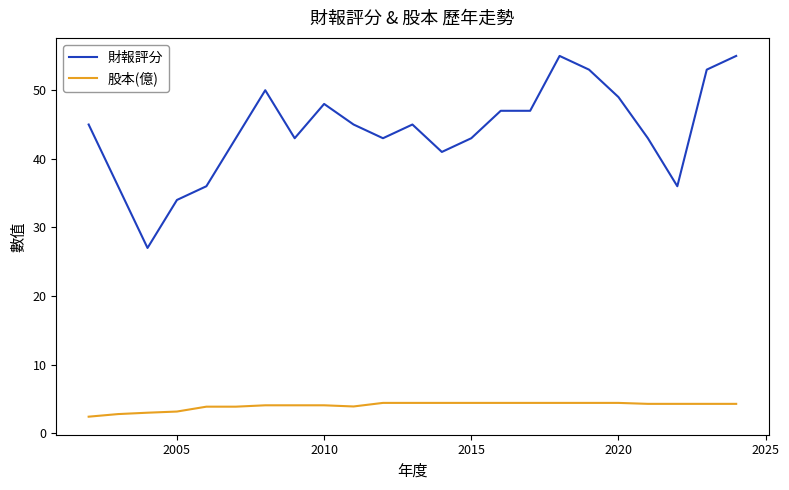

True or false: 股本(億) and 財報評分 intersect in this chart.

False